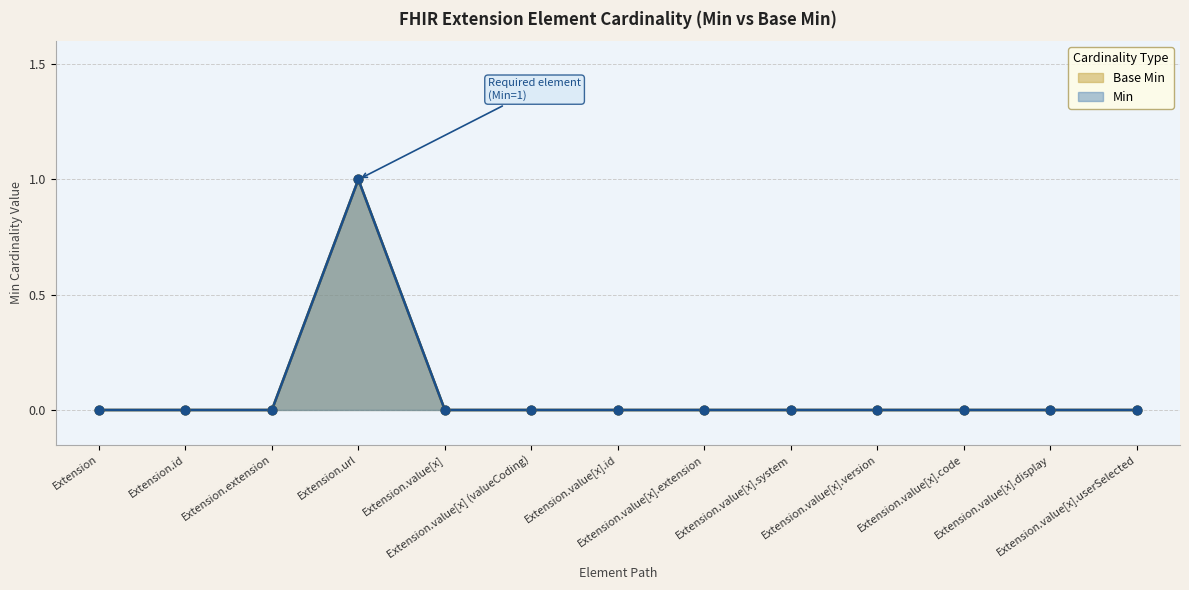

Which series has the largest total across all categories?

Min